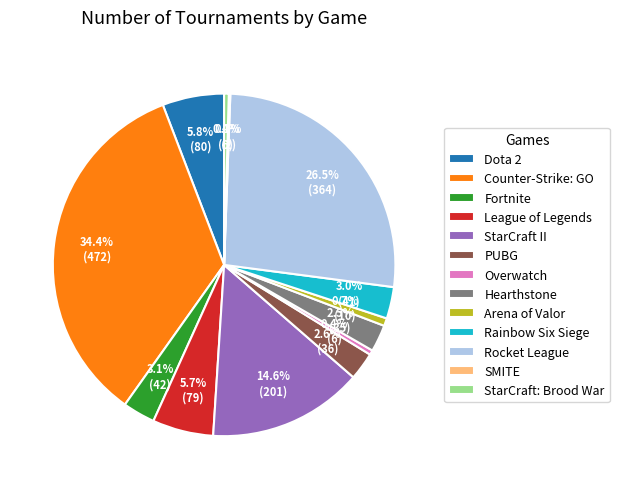

Do Dota 2 and Hearthstone together represent more than half of the pie?

No